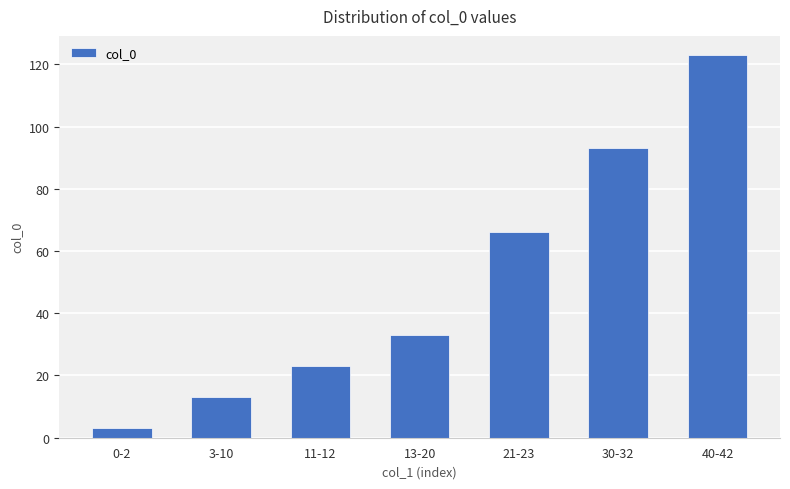

Where is the data nearest to the value 63?

21-23